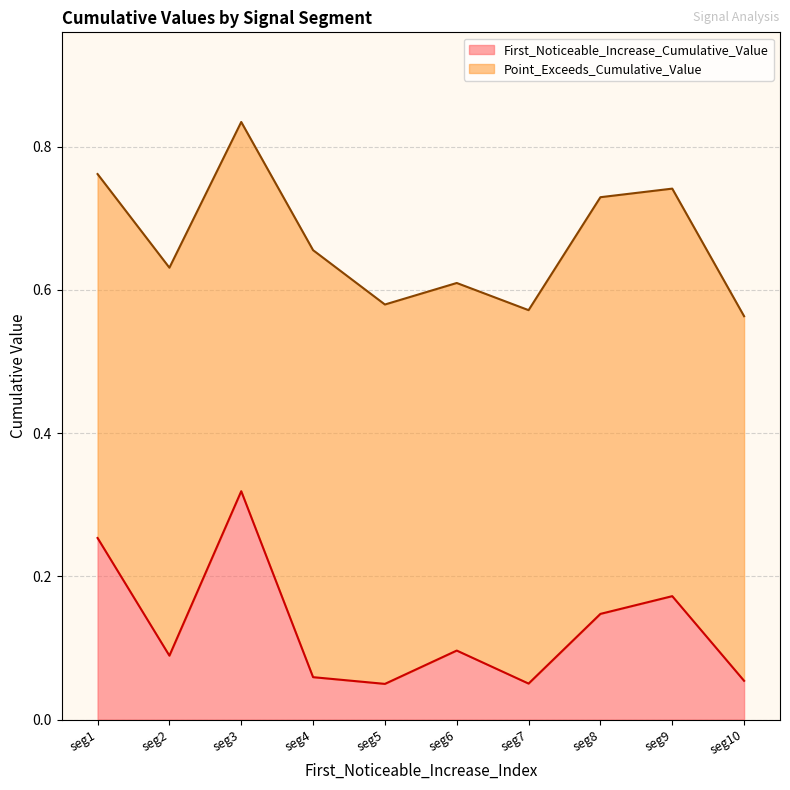

What is the sum of all values?

1.3